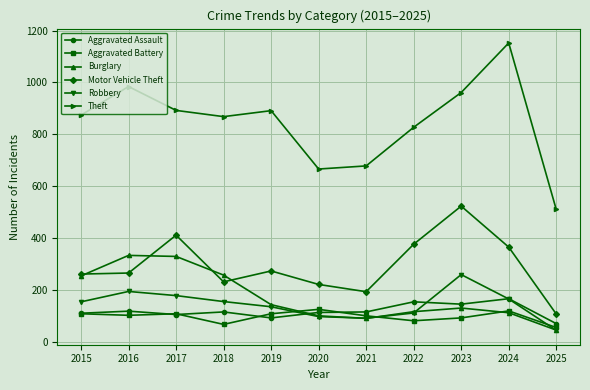

What is the difference between the second highest and second lowest values in the Motor Vehicle Theft series?

218